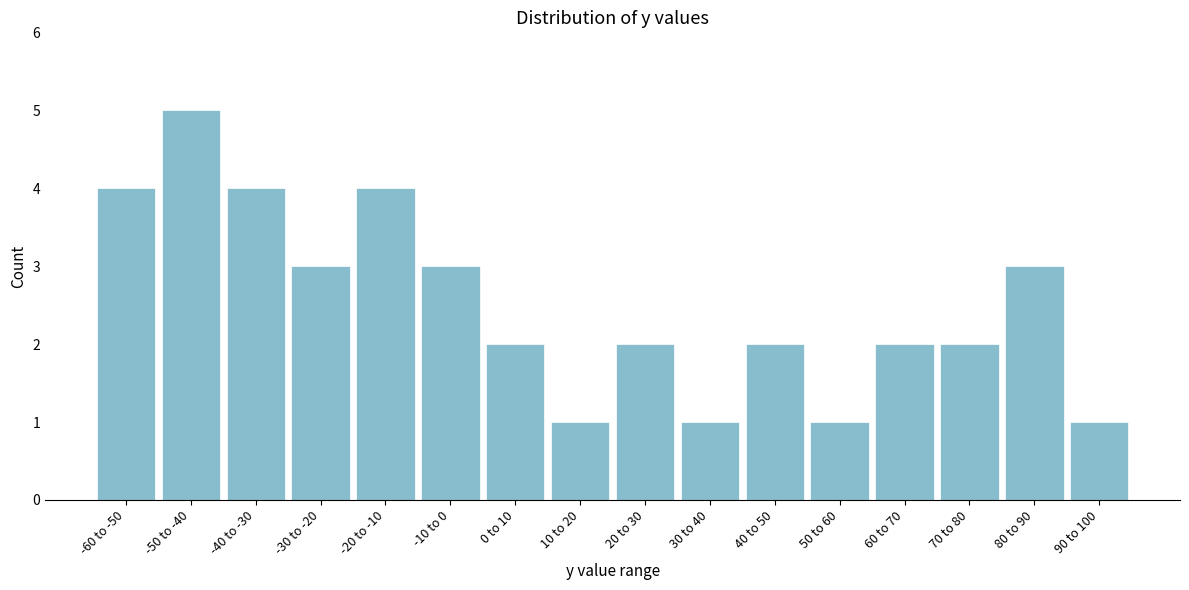

Reading left to right, what are all the values shown in this chart?

4	5	4	3	4	3	2	1	2	1	2	1	2	2	3	1